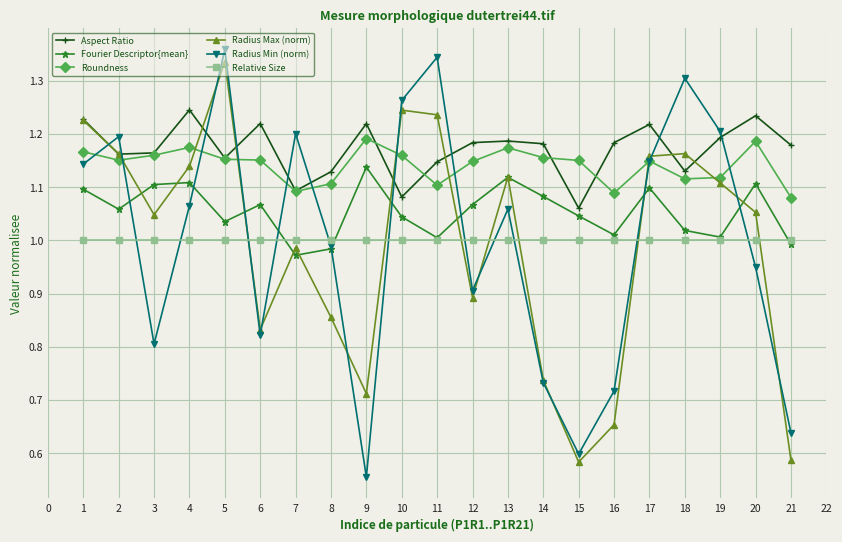

At which category does Radius Max (norm) reach its first local peak?

5